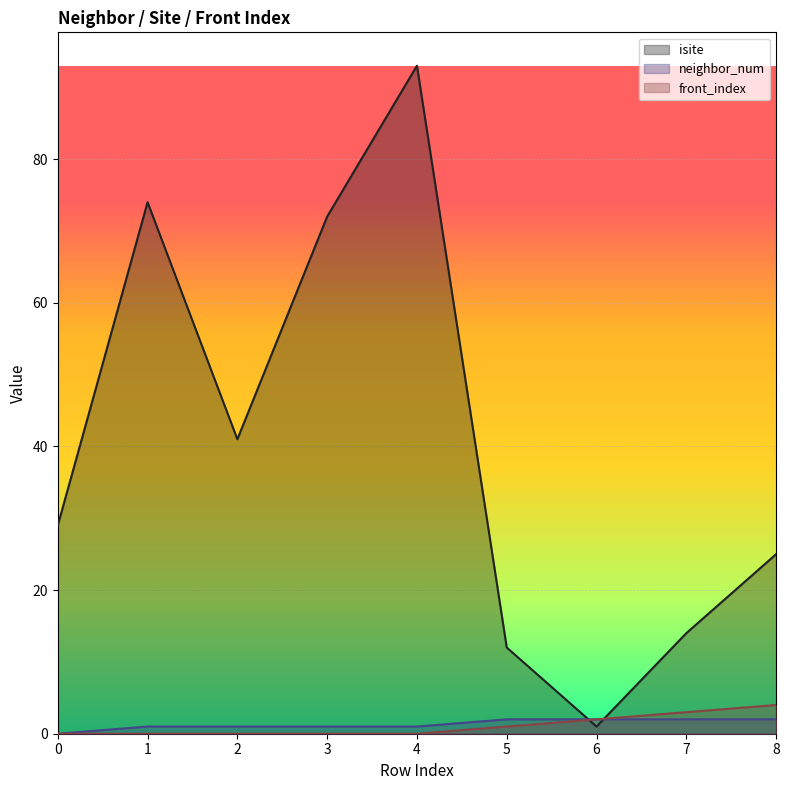

Reading right to left, transcribe all the data shown in this chart.

isite: 25	14	1	12	93	72	41	74	29
neighbor_num: 2	2	2	2	1	1	1	1	0
front_index: 4	3	2	1	0	0	0	0	0